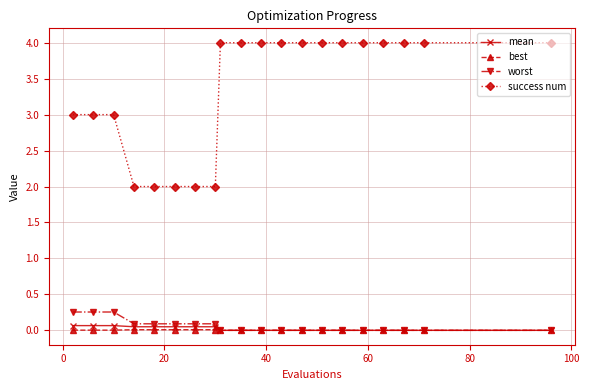

What is the greatest value displayed?

4.0